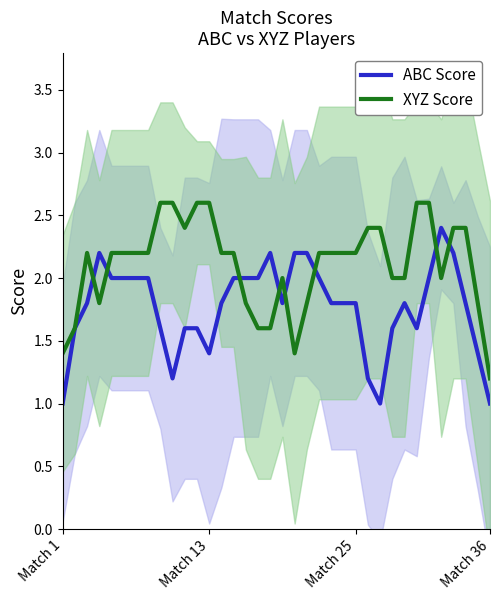

What is the total value across all series at 33?

4.2